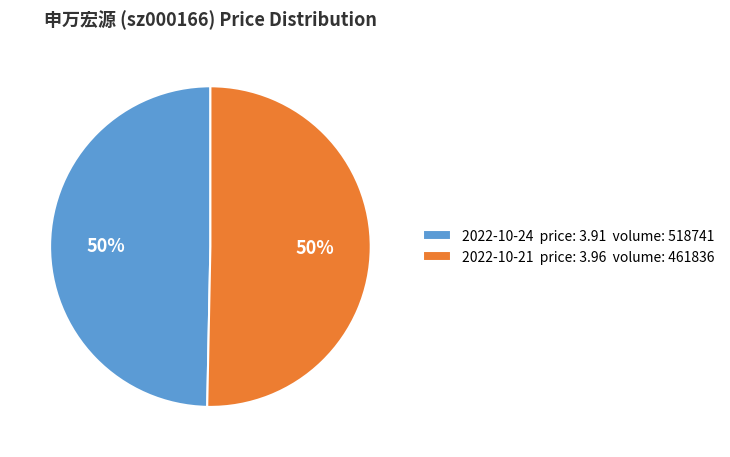

Count the number of slices in the pie.

2